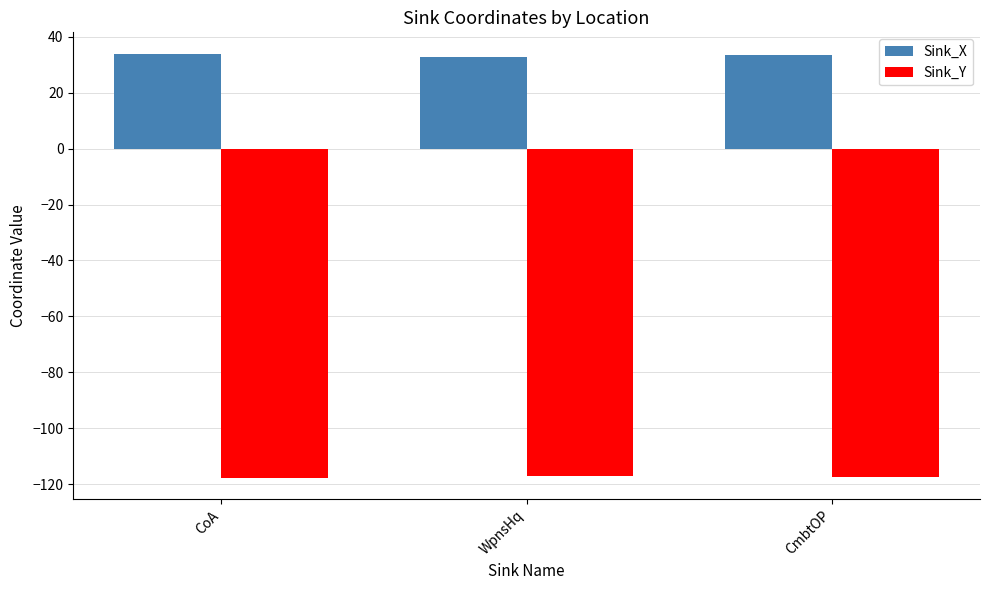

What is the difference between the maximum and minimum values in the Sink_Y series?

0.7